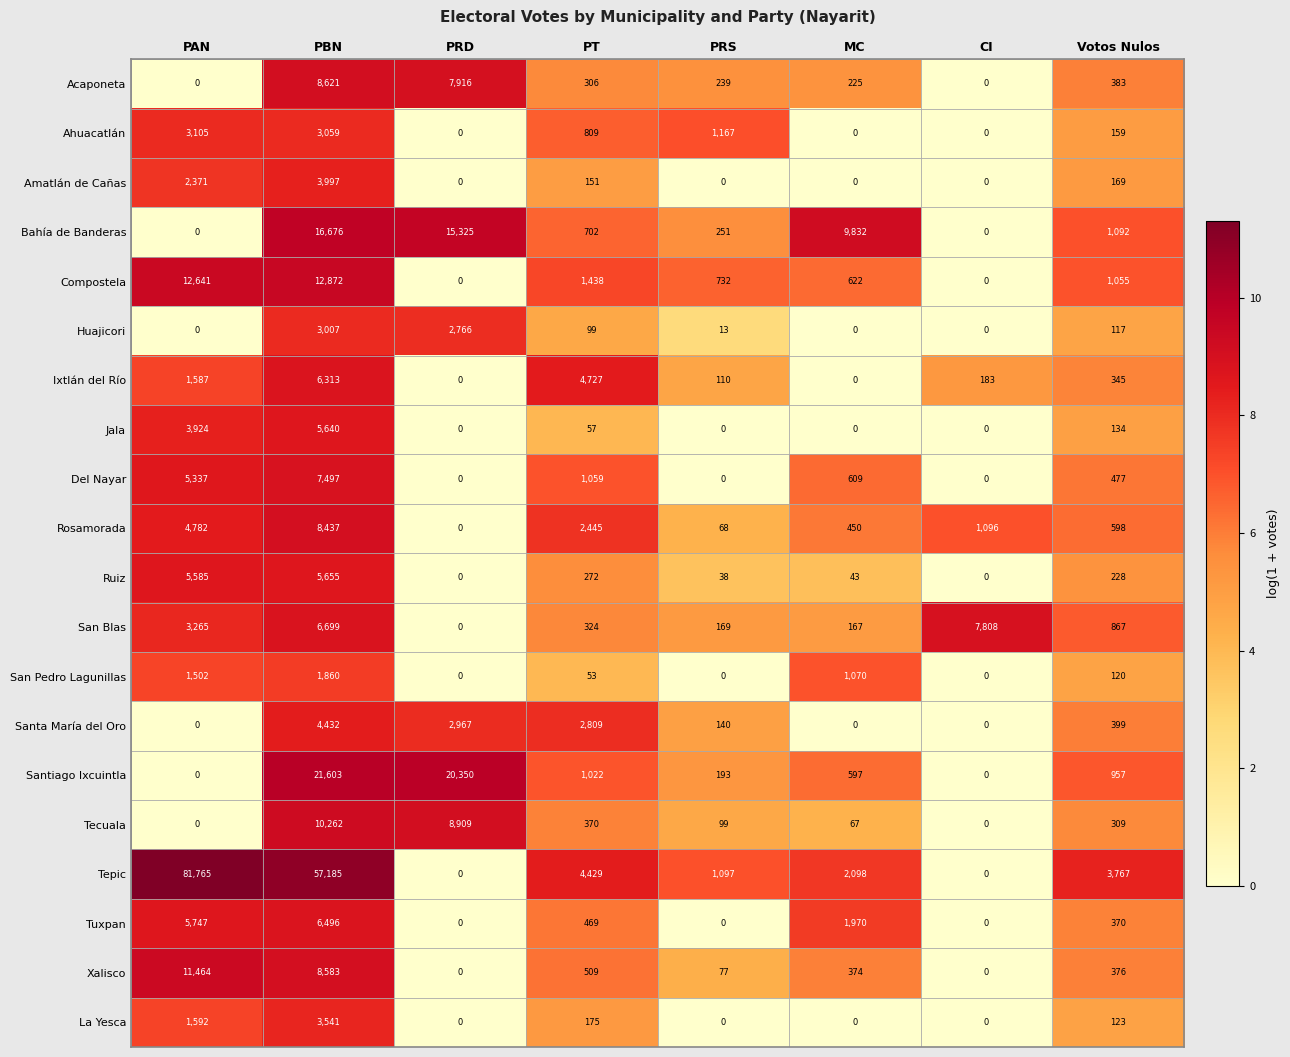

What is the difference between the highest and lowest values at PAN?

81765